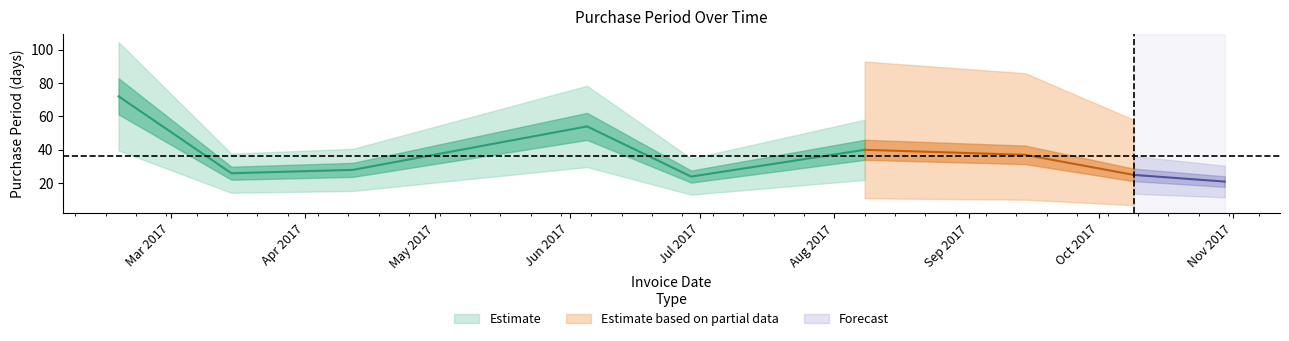

Where is the data nearest to the value 46?

2017-08-08